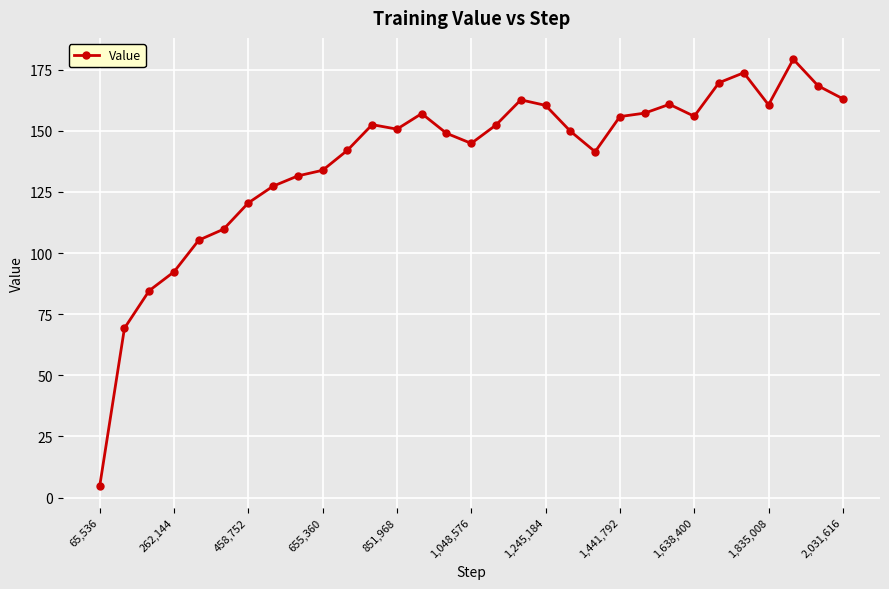

What is the value of the 27th point from the left?

173.7